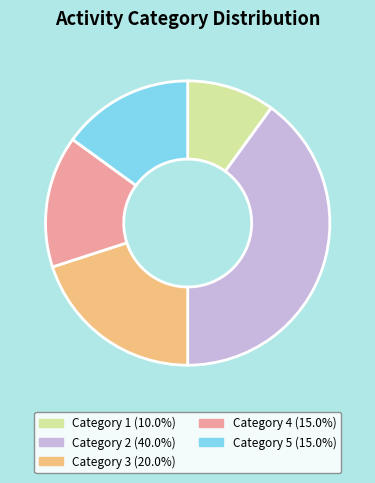

Is there a majority slice in this chart?

No